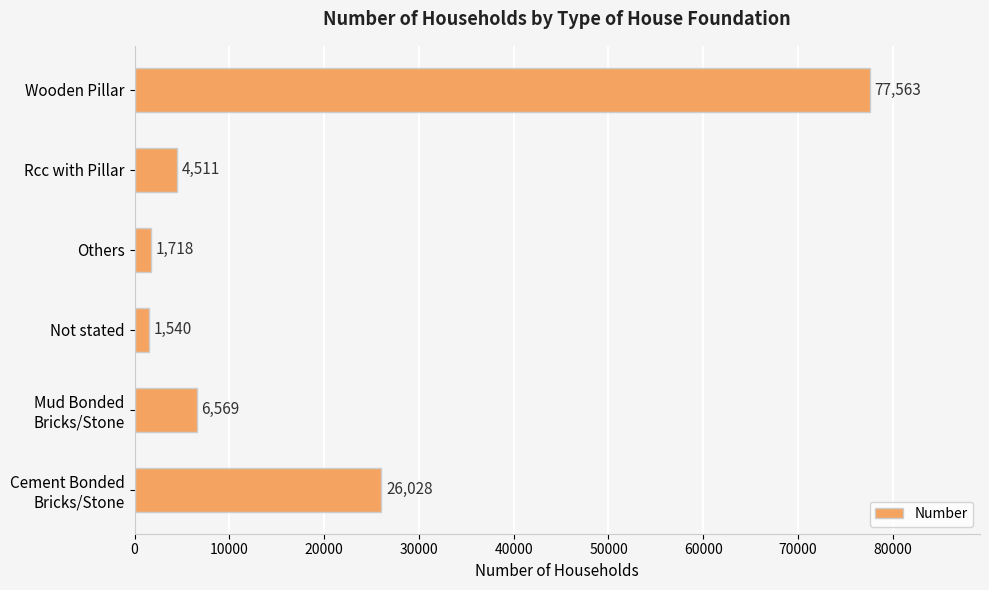

List the labels in order of value, largest first.

Wooden Pillar, Cement Bonded
Bricks/Stone, Mud Bonded
Bricks/Stone, Rcc with Pillar, Others, Not stated